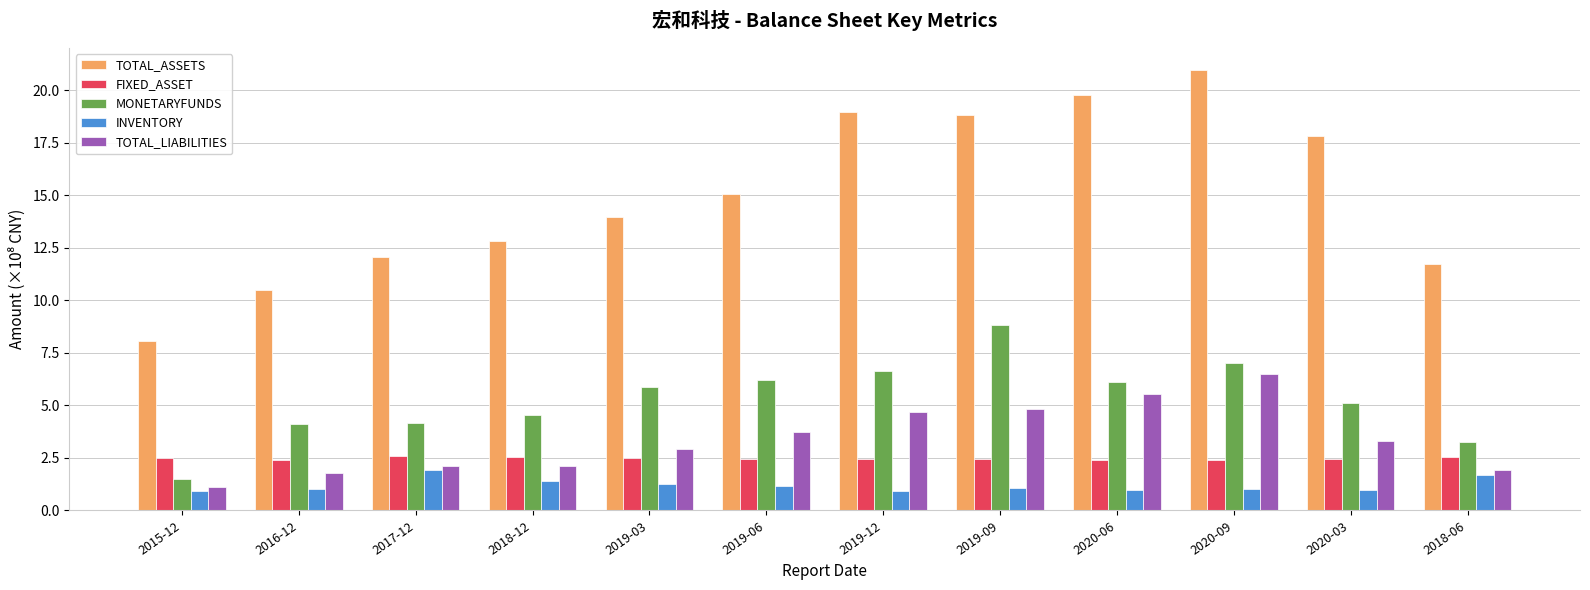

Is it true that TOTAL_ASSETS equals 8.1 at 2015-12?

True